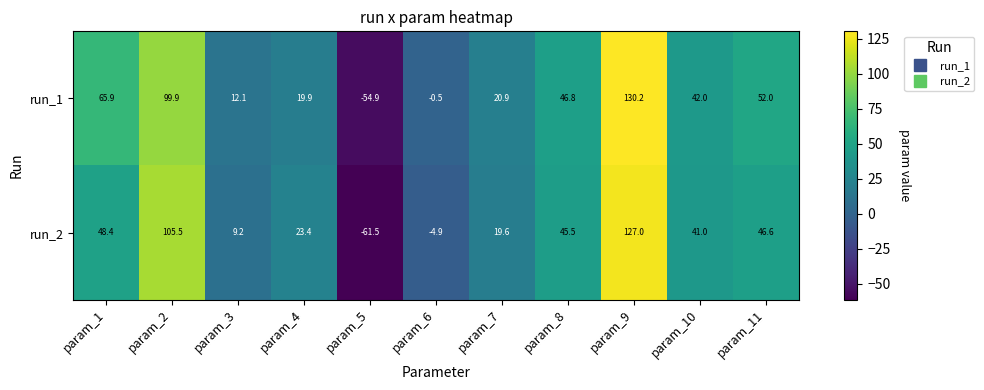

Which series has the largest total across all categories?

run_1